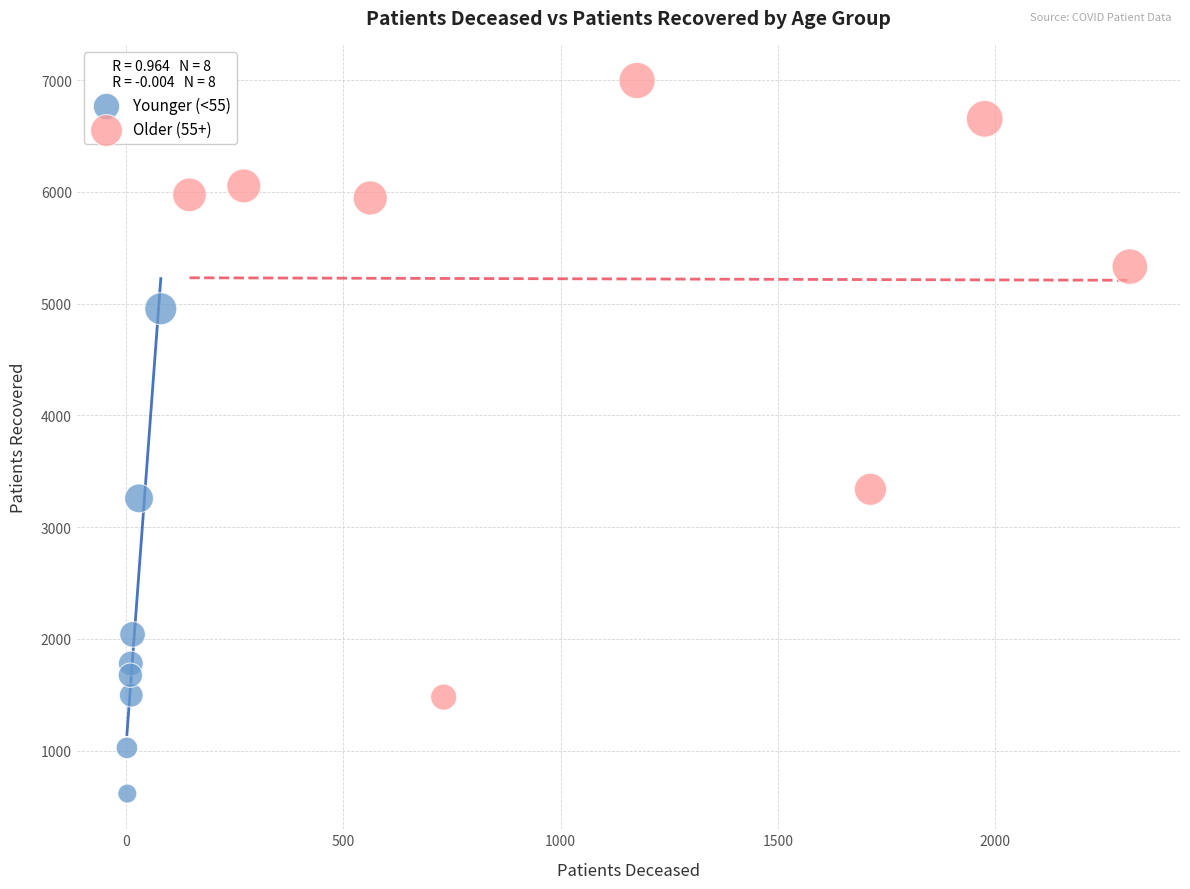

Which series contains the lowest Y value?

Younger (<55)